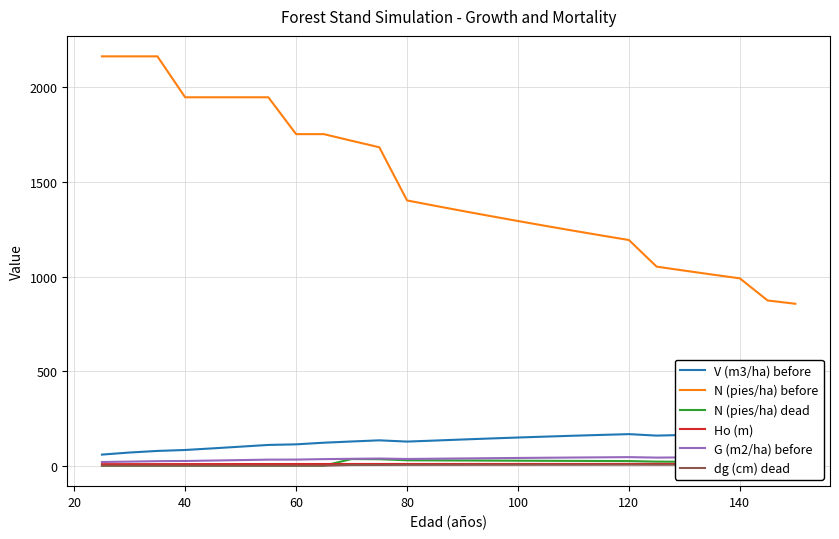

True or false: N (pies/ha) before and N (pies/ha) dead cross at least once.

False